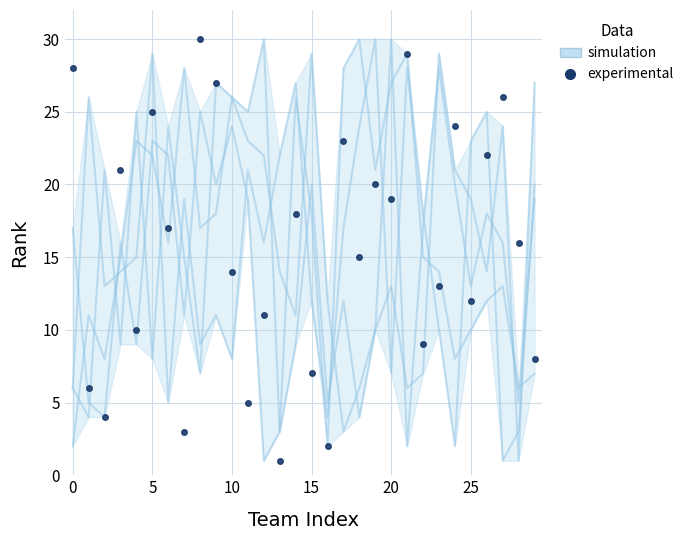

What is the spread (max minus min) of values at 19?

10